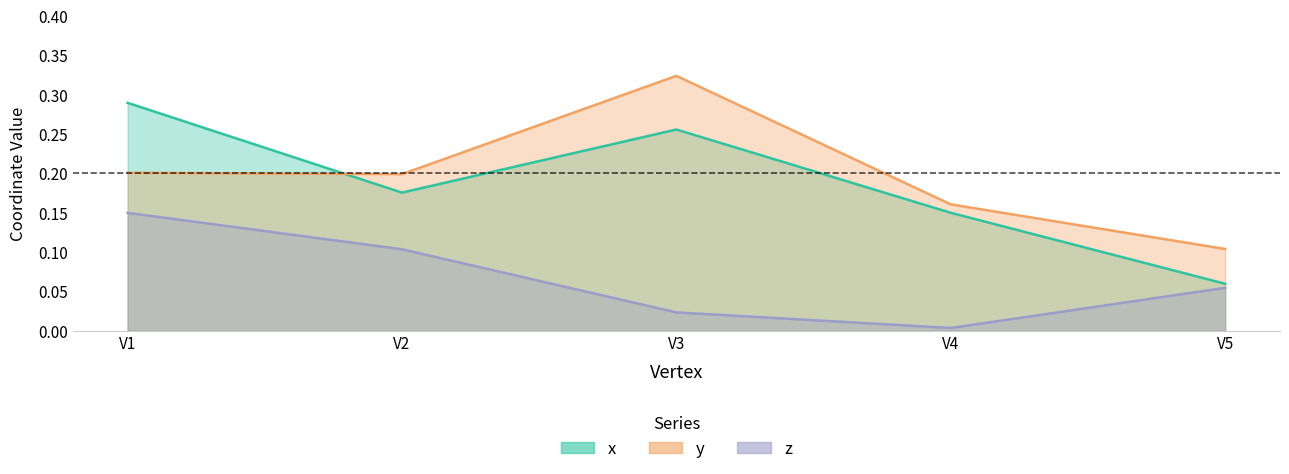

Count the y values in the range 0 to 1.

5